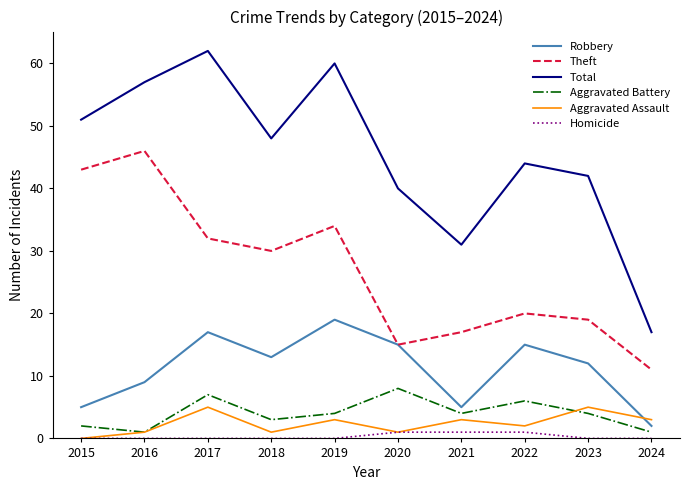

Which series has the largest total across all categories?

Total